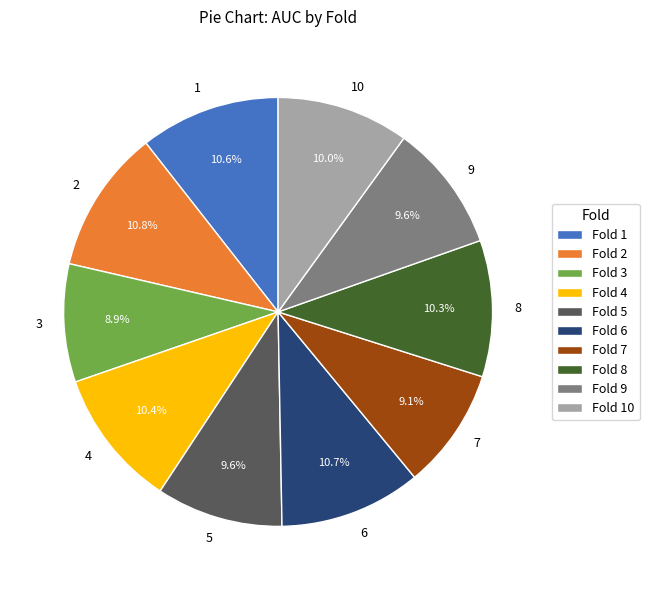

Combined, what portion of the pie is 1 and 9?

20.2%